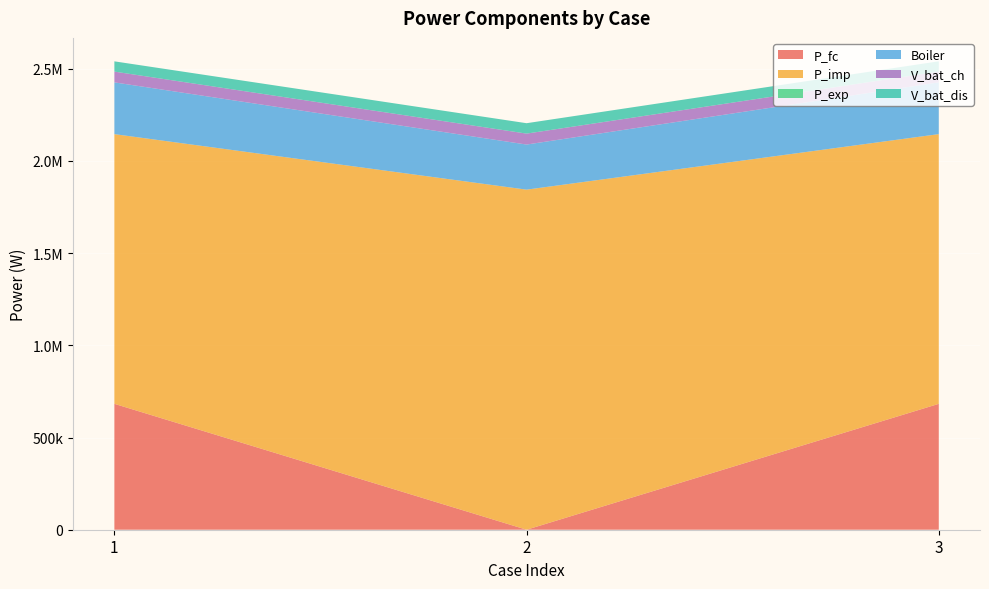

Reading left to right, extract all data points from this chart.

P_fc: 682595.7	0.0	682536.4
P_imp: 1462220.0	1843833.9	1462317.7
P_exp: 0.0	0.0	0.0
Boiler: 280576.9	244456.1	280613.0
V_bat_ch: 58492.6	59365.1	58536.7
V_bat_dis: 55568.0	56396.8	55609.8